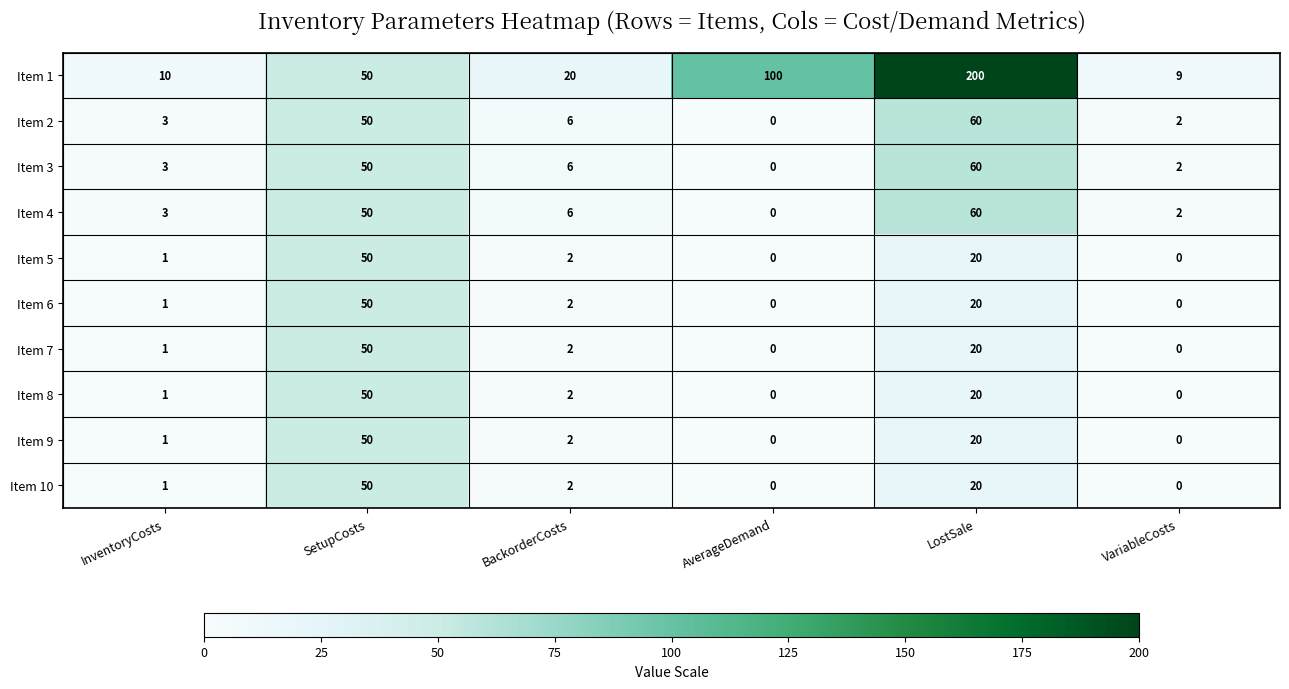

What is the total value across all series at BackorderCosts?

50